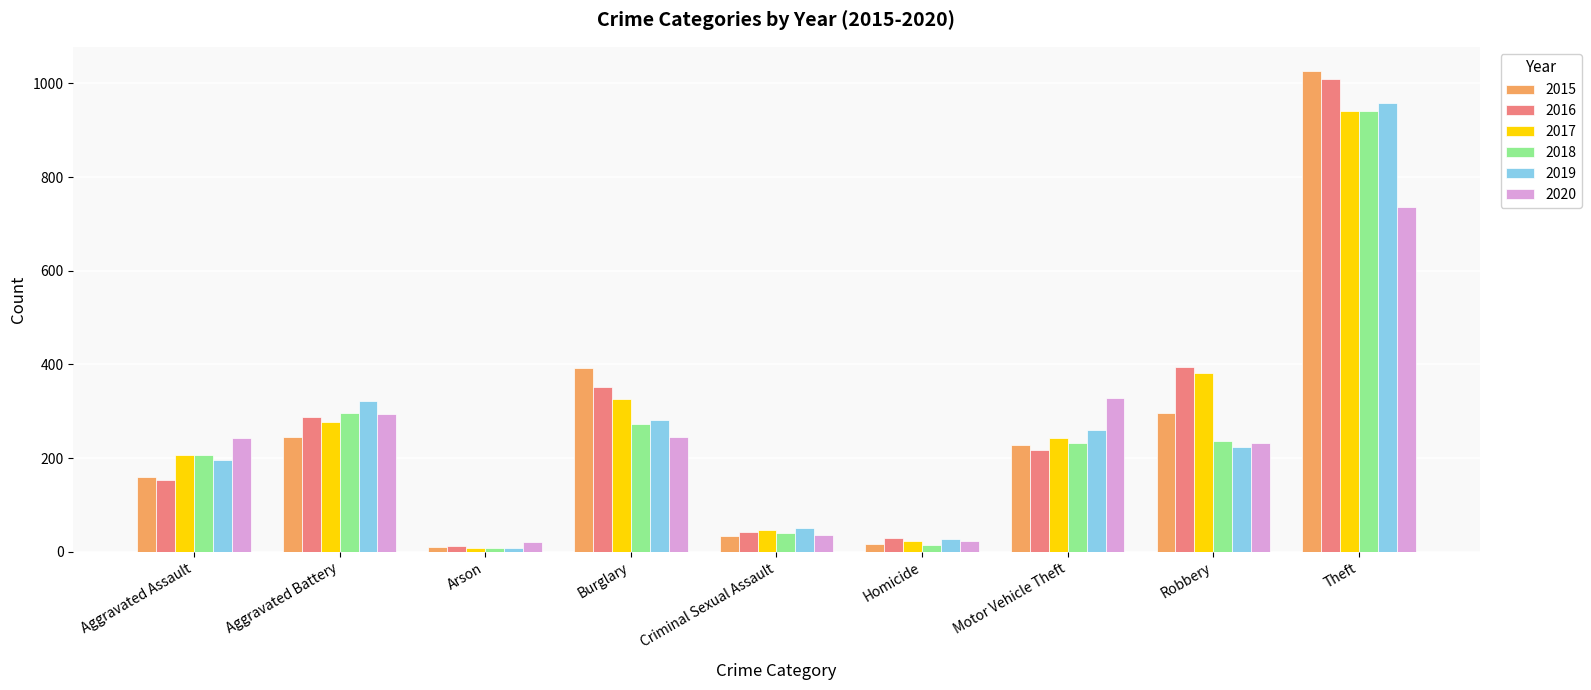

What is the total value across all series at Homicide?

136